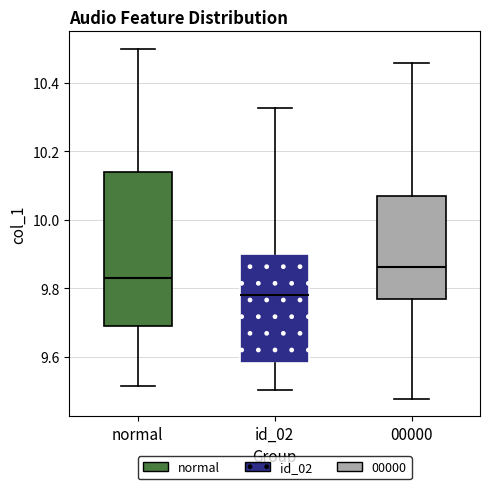

Which box's median line is the highest?

00000